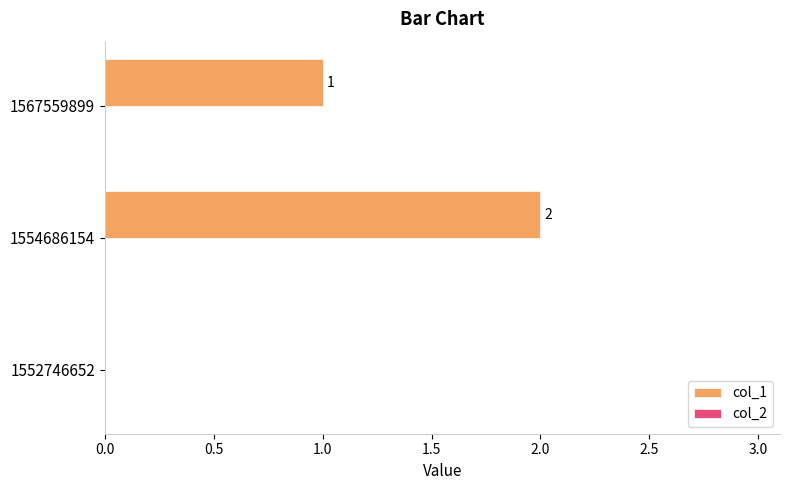

Where is the data nearest to the value 1?

1567559899